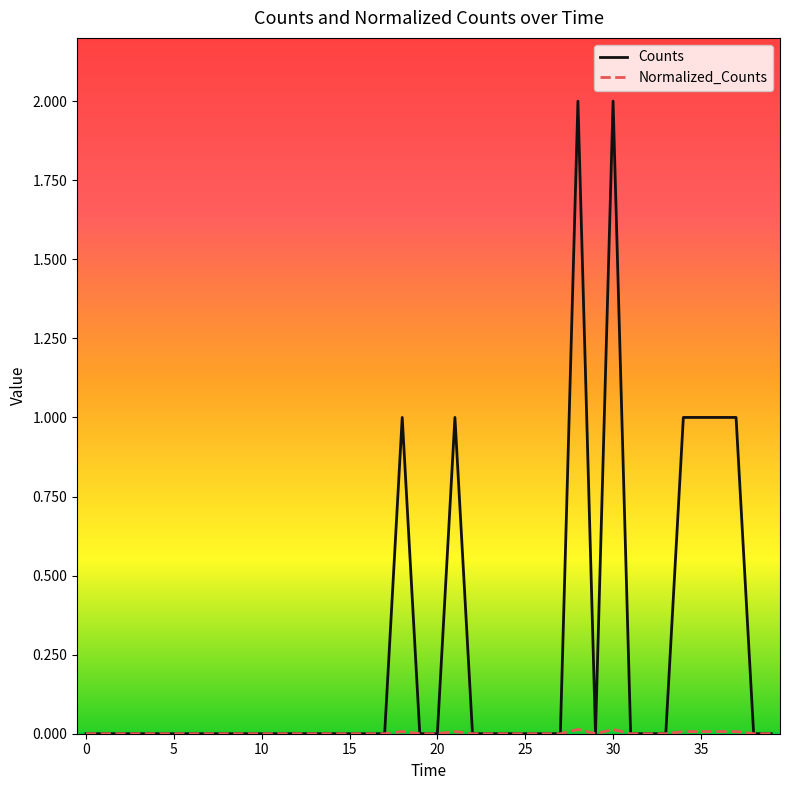

Which series has the largest total across all categories?

Counts